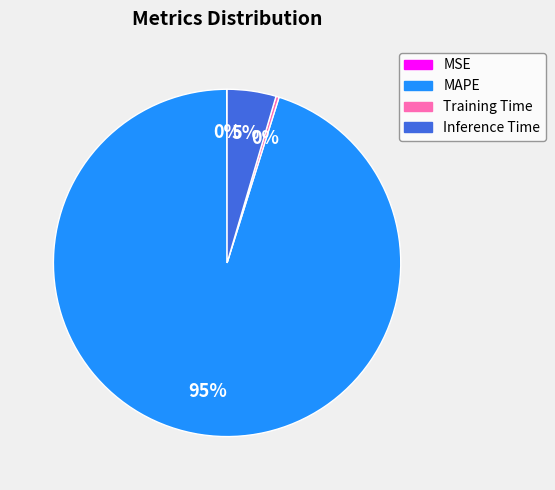

Does MAPE account for over 50% of the chart?

Yes